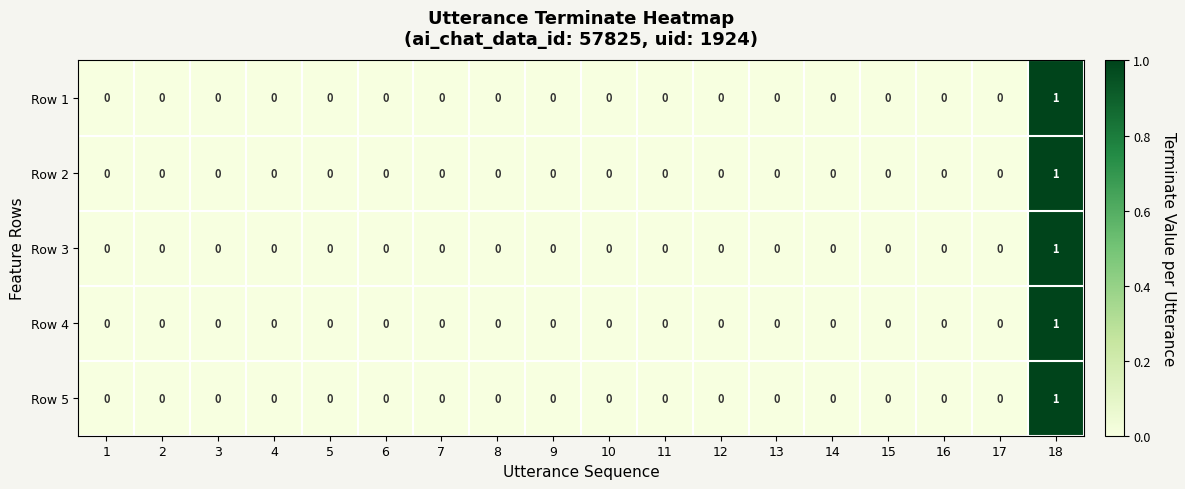

Count the Row 1 values in the range 0 to 1.

18